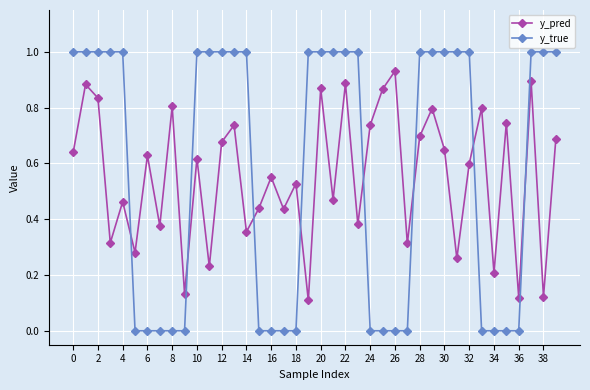

What is the difference between the second highest and minimum values in the y_true series?

1.0